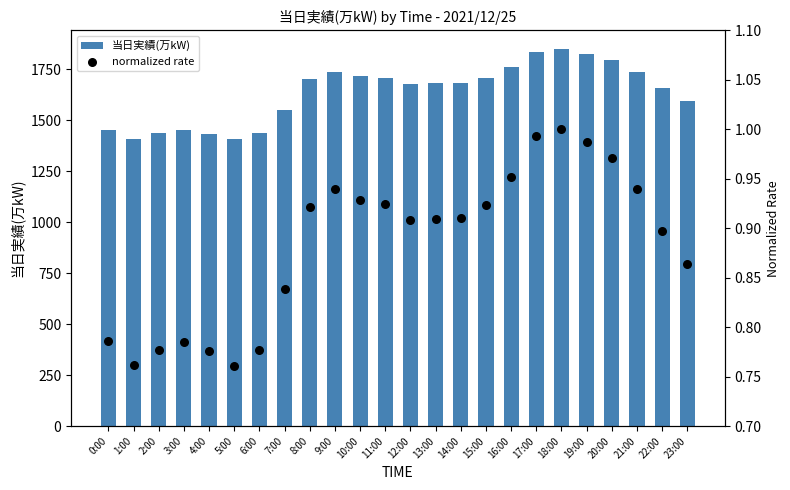

Which series has the largest total across all categories?

当日実績(万kW)